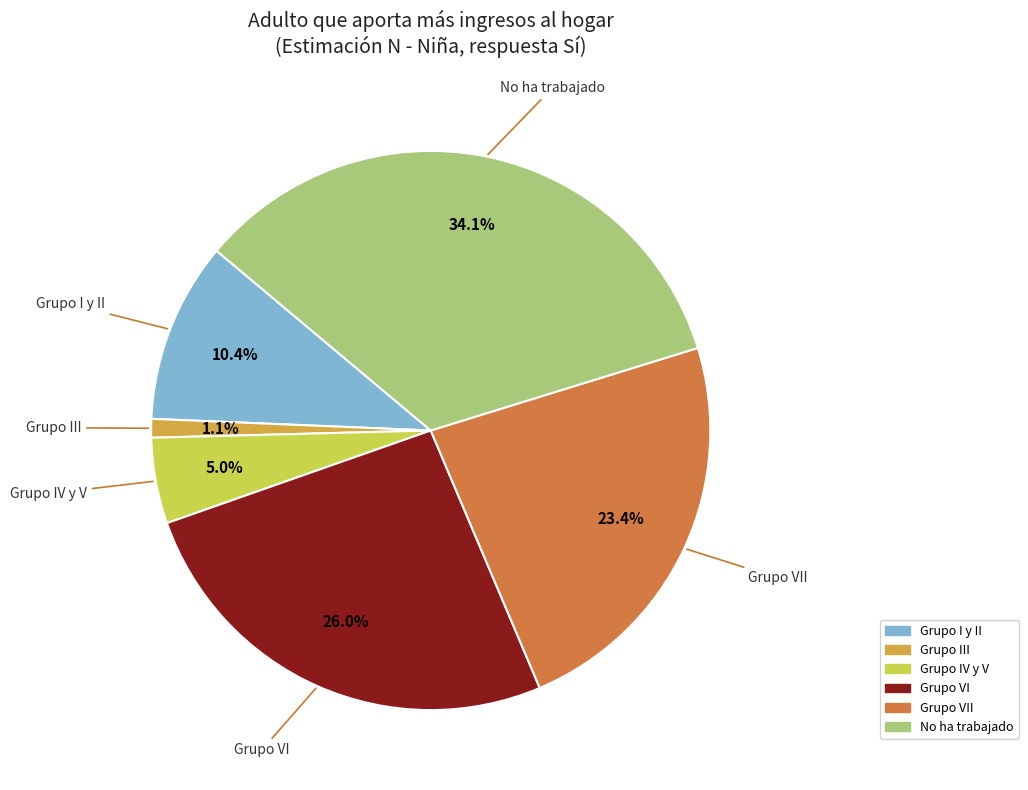

Rank the categories by value from lowest to highest.

Grupo III, Grupo IV y V, Grupo I y II, Grupo VII, Grupo VI, No ha trabajado